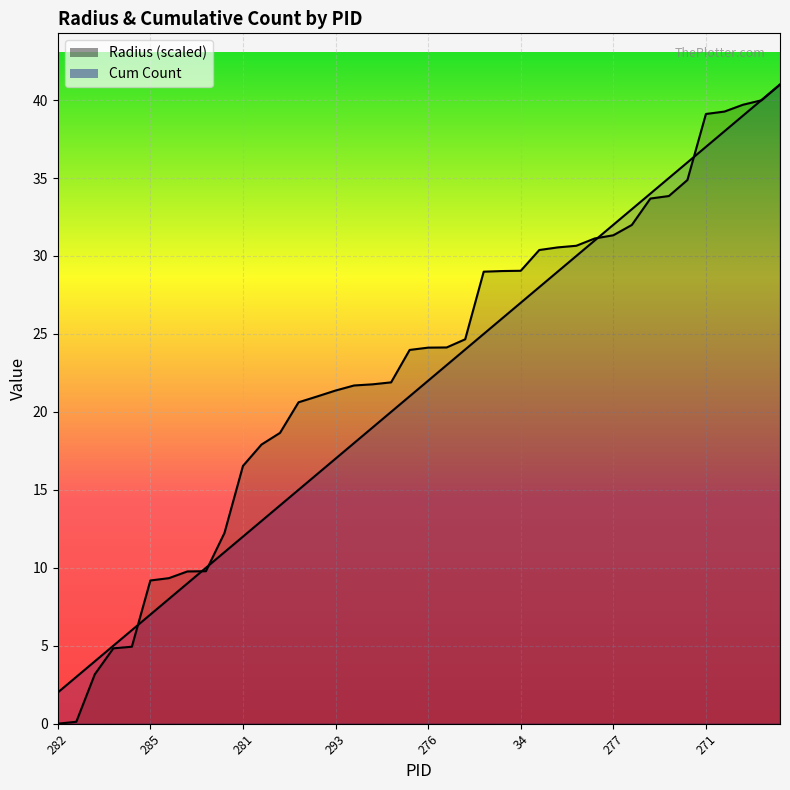

Which series has the largest range (max minus min)?

Radius